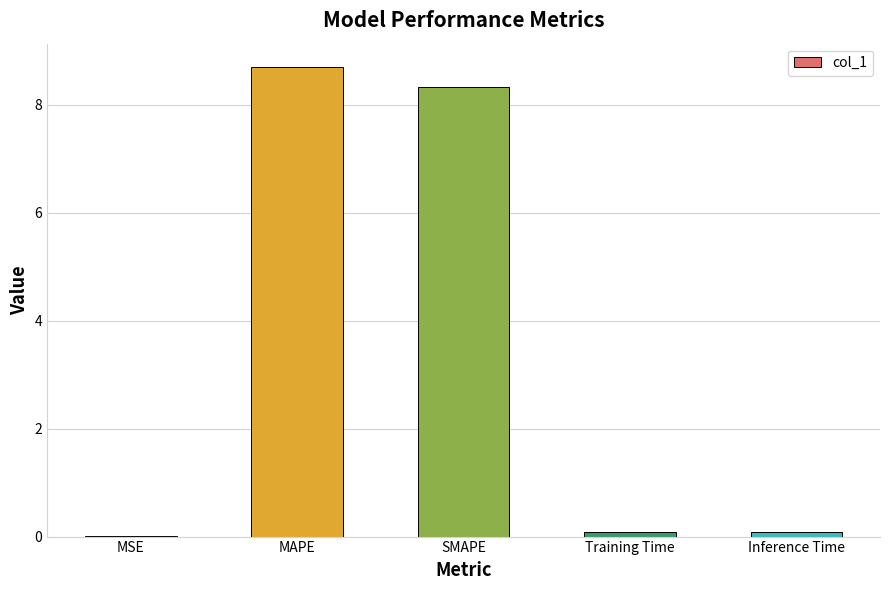

What is the maximum value shown in the chart?

8.7